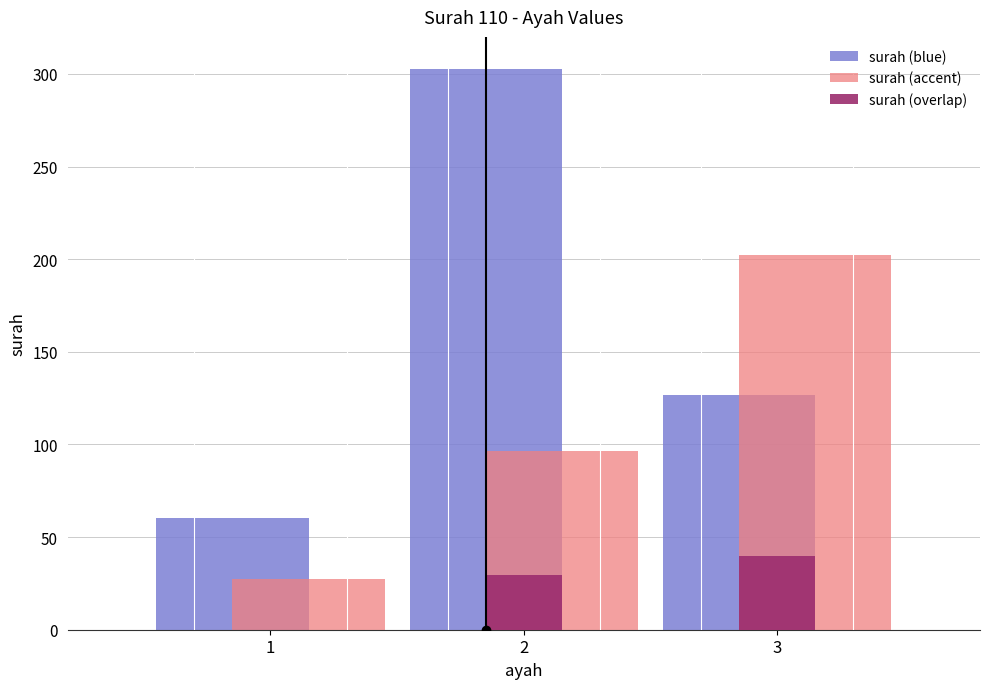

Which series has the largest total across all categories?

surah (blue)